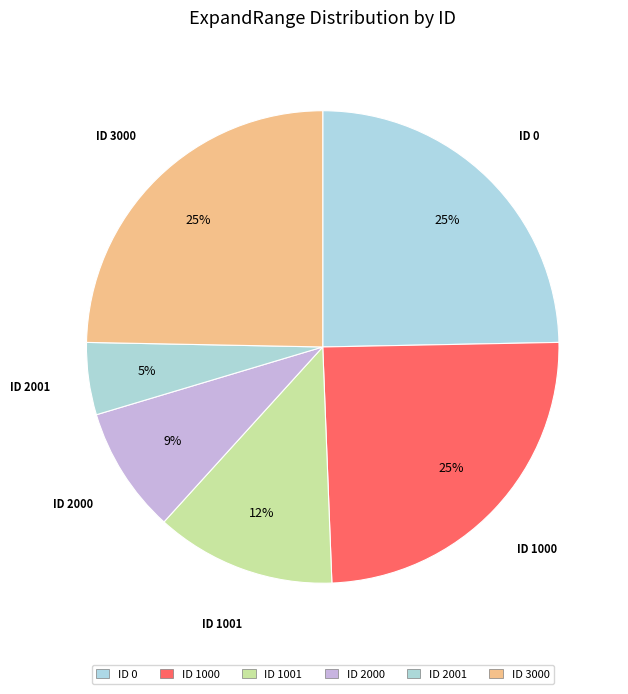

Is there any slice that represents more than half of the pie?

No